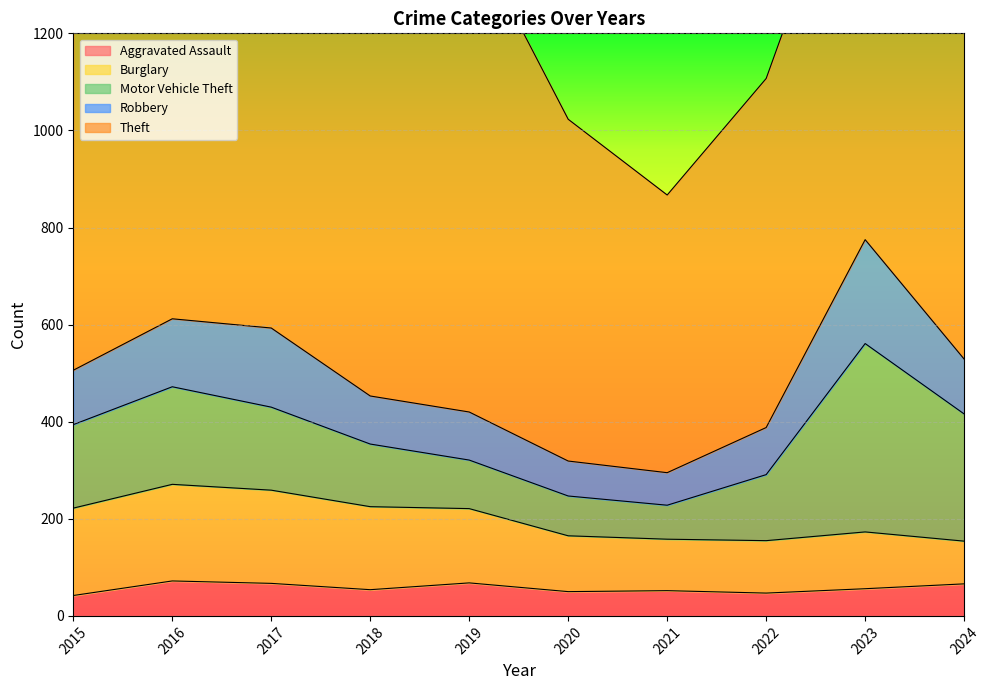

What is the difference between the Burglary values at 2019 and 2018?

18